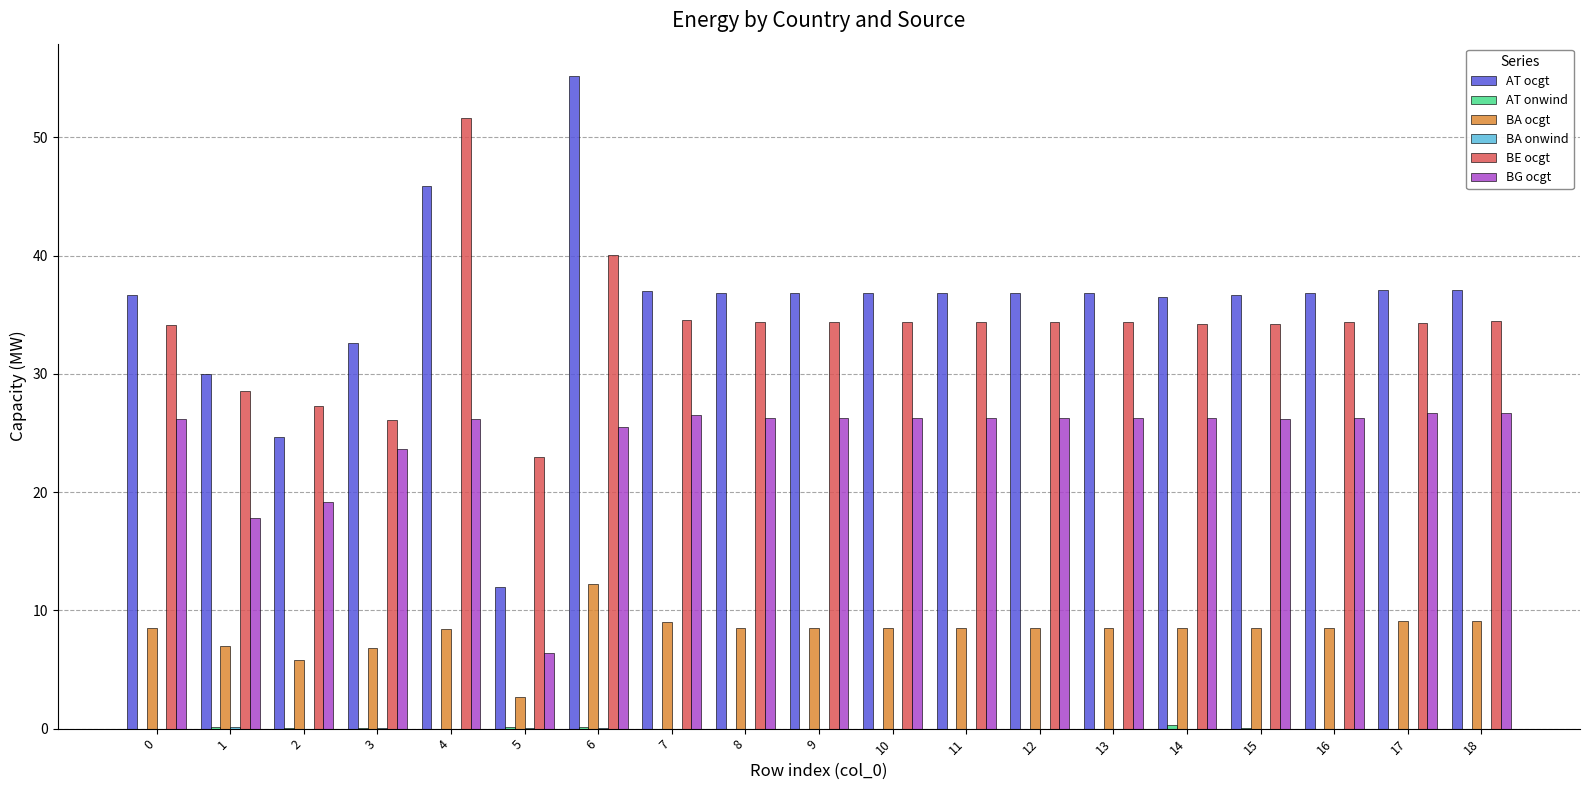

The AT ocgt series shows 17.8 at 0. True or false?

False